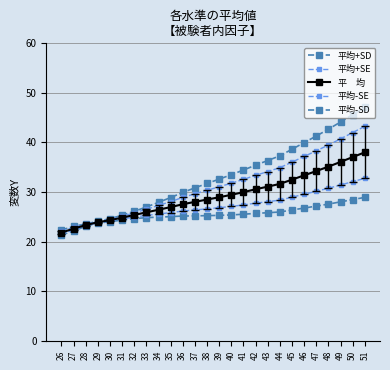

How many lines are shown in the chart?

5